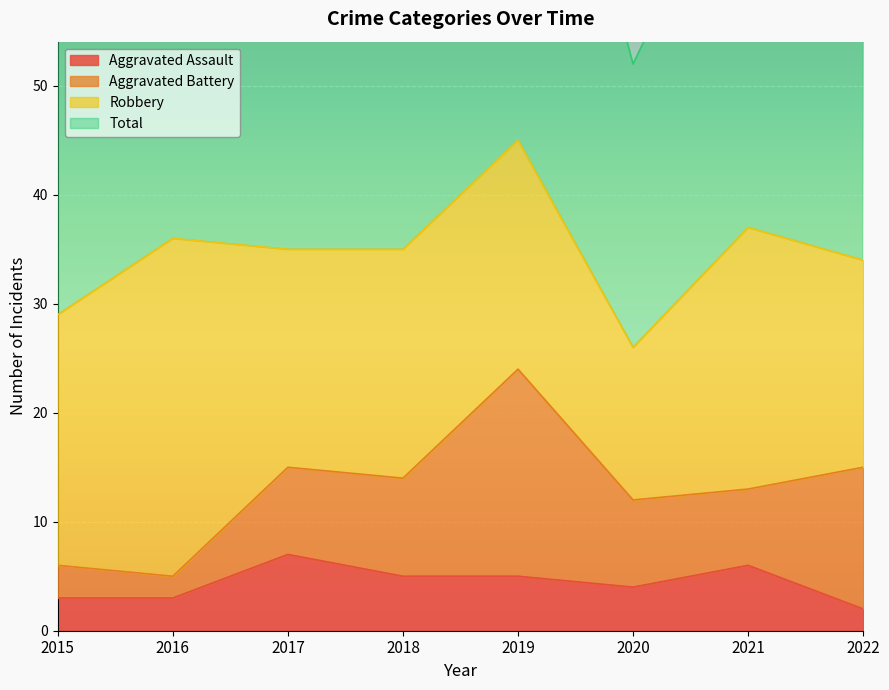

How many data points in Aggravated Assault are less than 5?

4